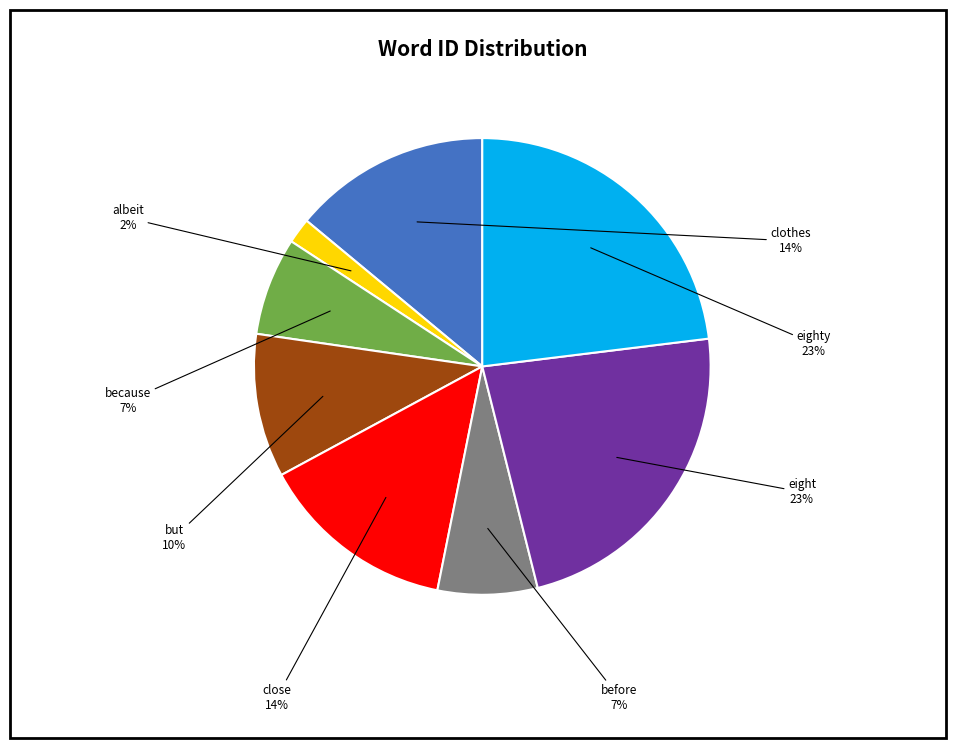

To the nearest percent, what is the average slice percentage?

12%